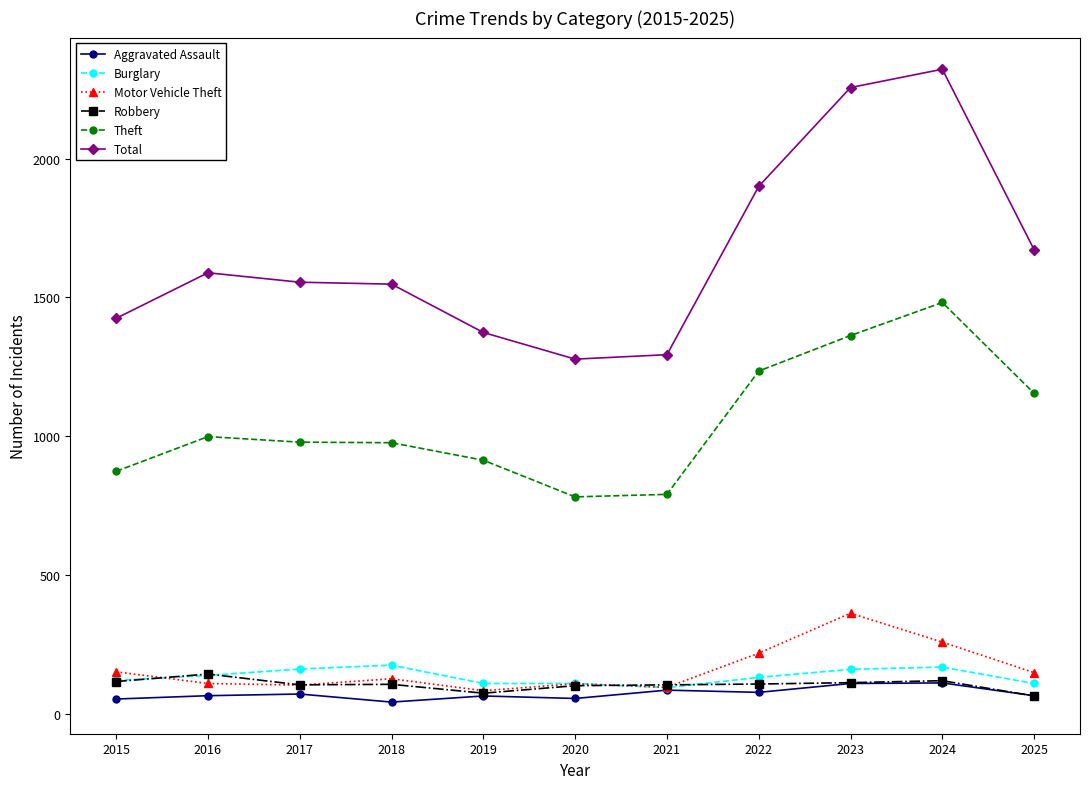

What is the difference between the maximum and second lowest values in the Robbery series?

69